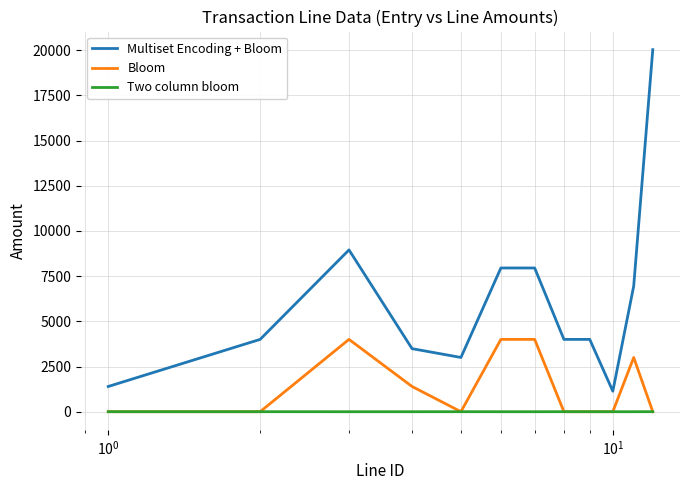

Does the chart have visible grid lines?

Yes